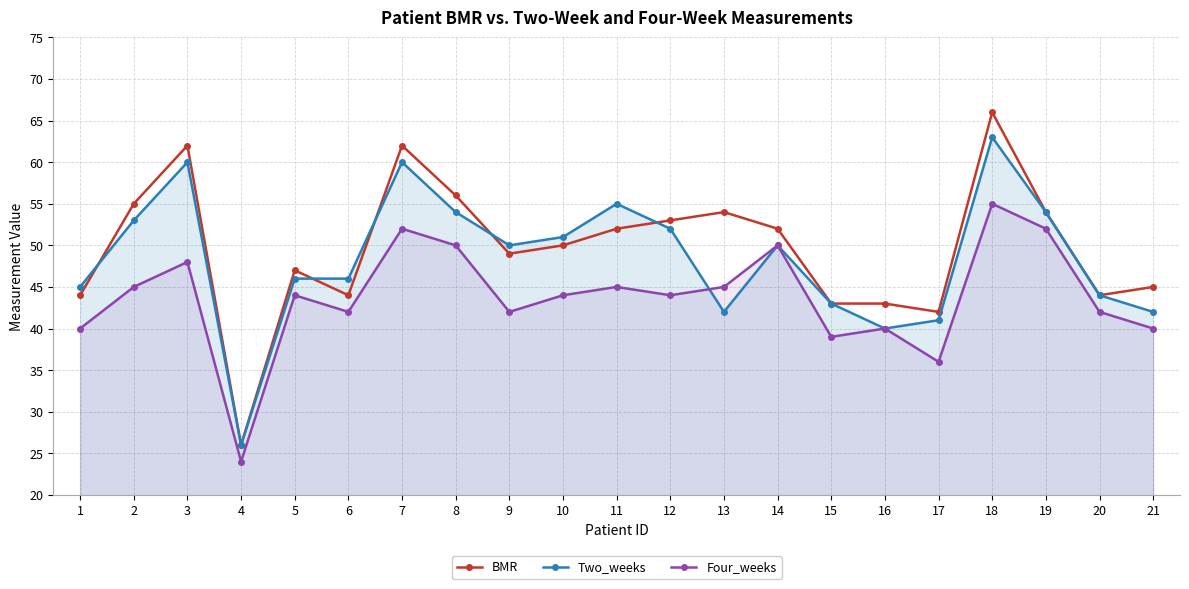

What are all the series names shown in the legend?

BMR, Two_weeks, Four_weeks